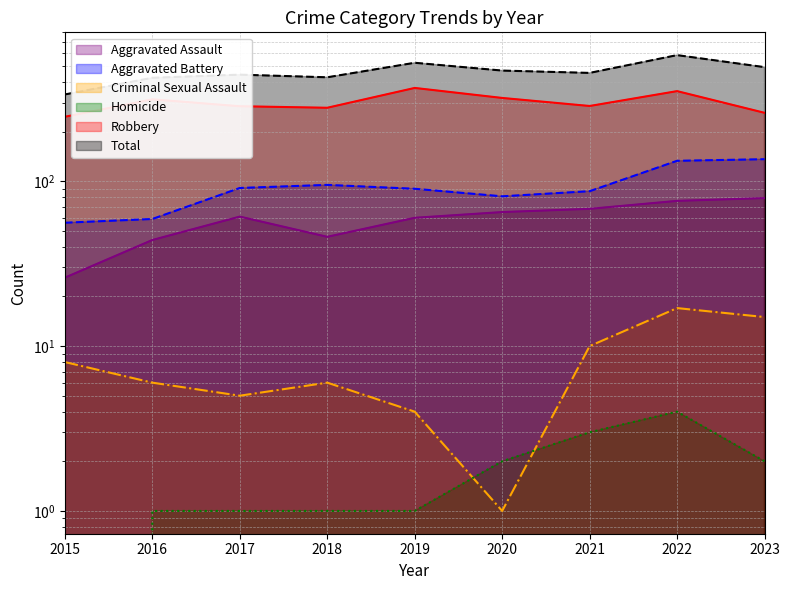

Which category has the lowest value in the Robbery series?

2015